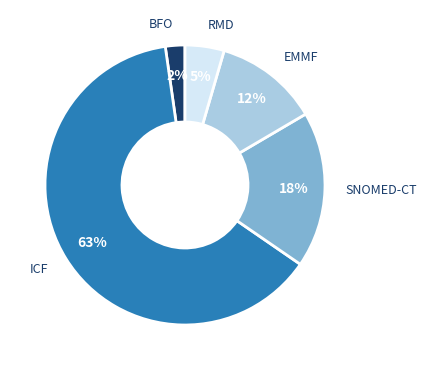

Which slice is the smallest?

BFO